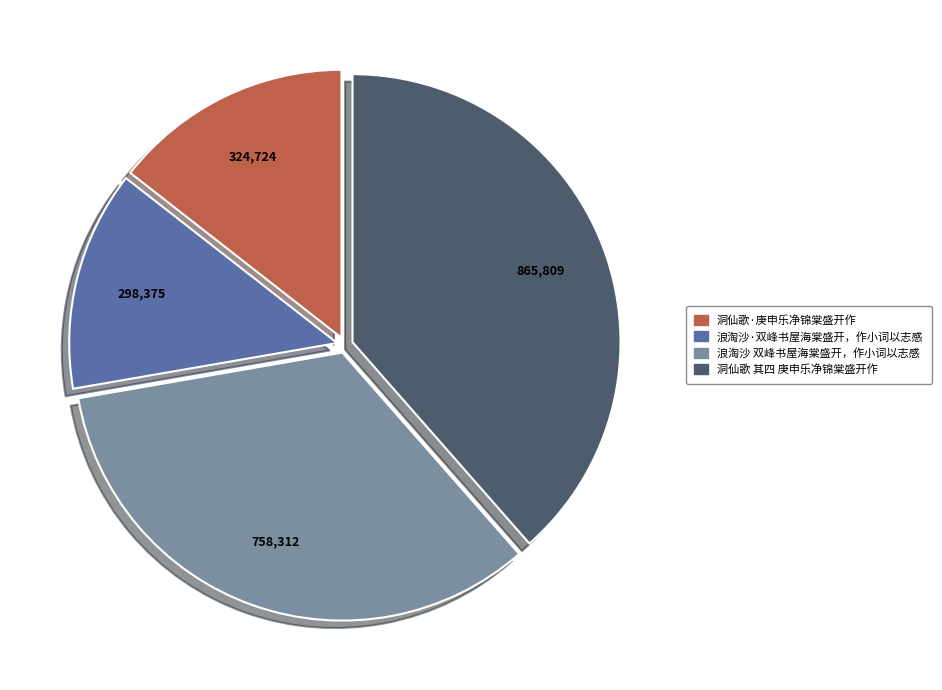

Is the sum of 洞仙歌 其四 庚申乐净锦棠盛开作 and 洞仙歌·庚申乐净锦棠盛开作 greater than half?

Yes